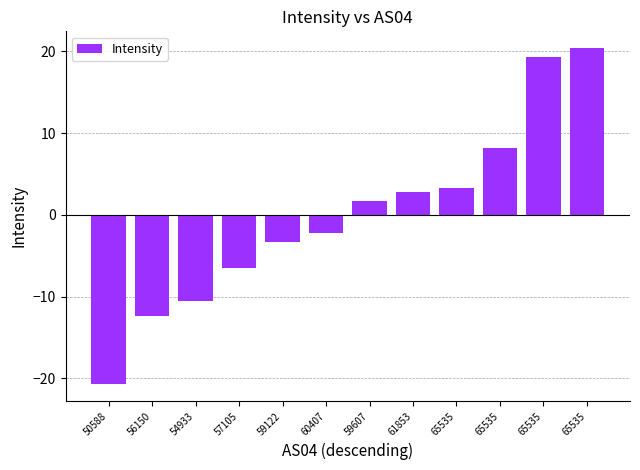

What is the difference between the second highest and minimum values?

40.0